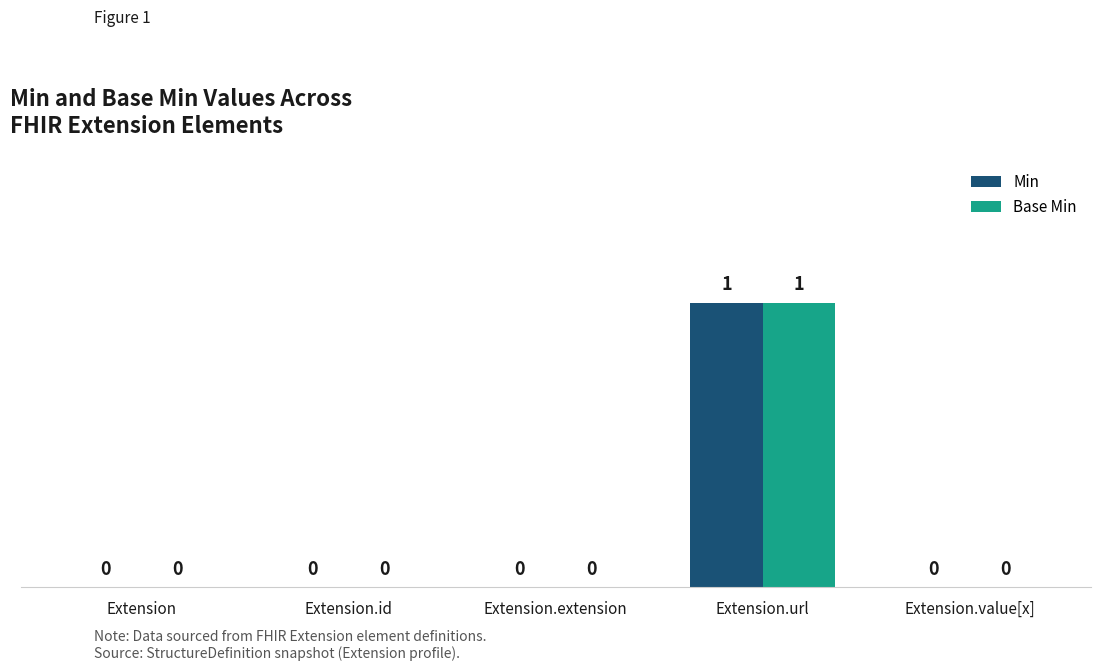

How many Min values are between 0 and 1?

5